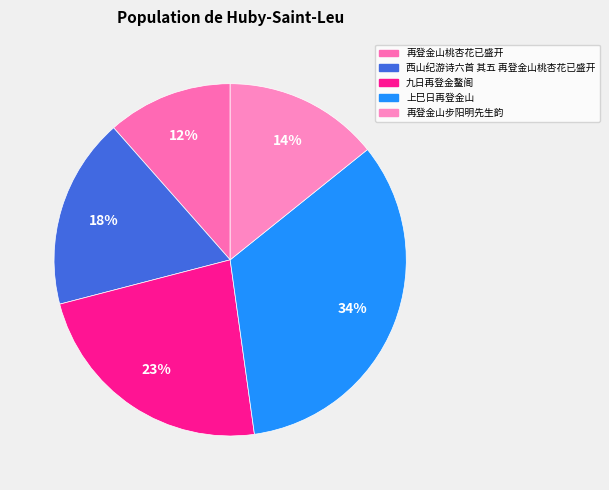

Is 再登金山桃杏花已盛开 the majority of the pie?

No